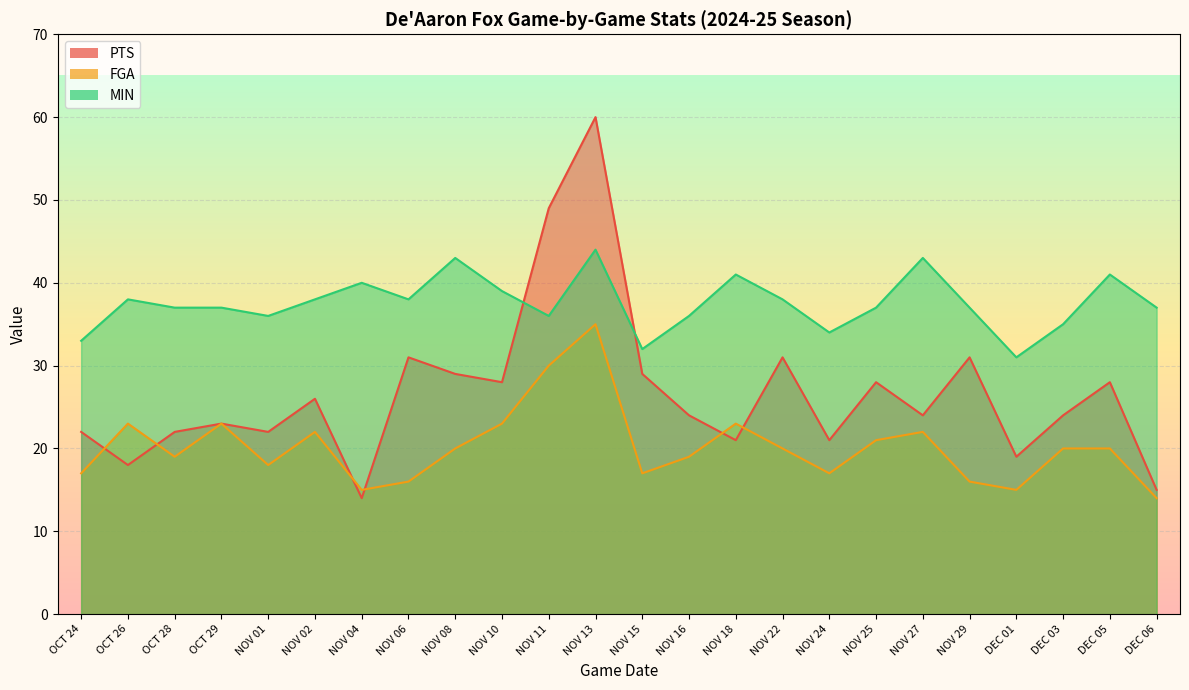

What are all the series names shown in the legend?

PTS, FGA, MIN